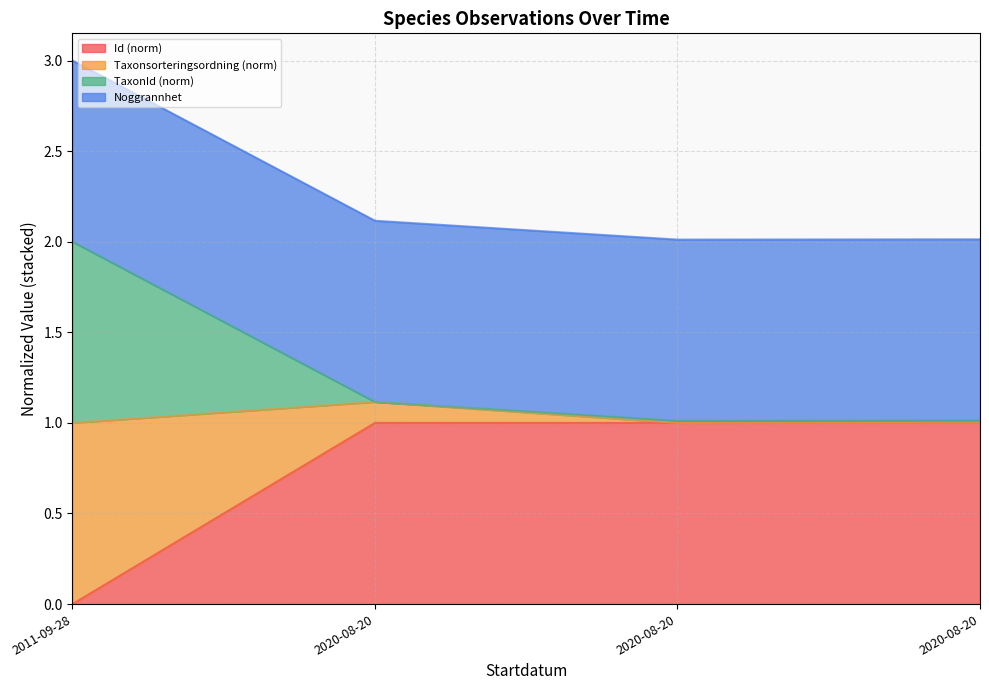

Rank the categories by Id value from lowest to highest.

2011-09-28, 2020-08-20, 2020-08-20, 2020-08-20